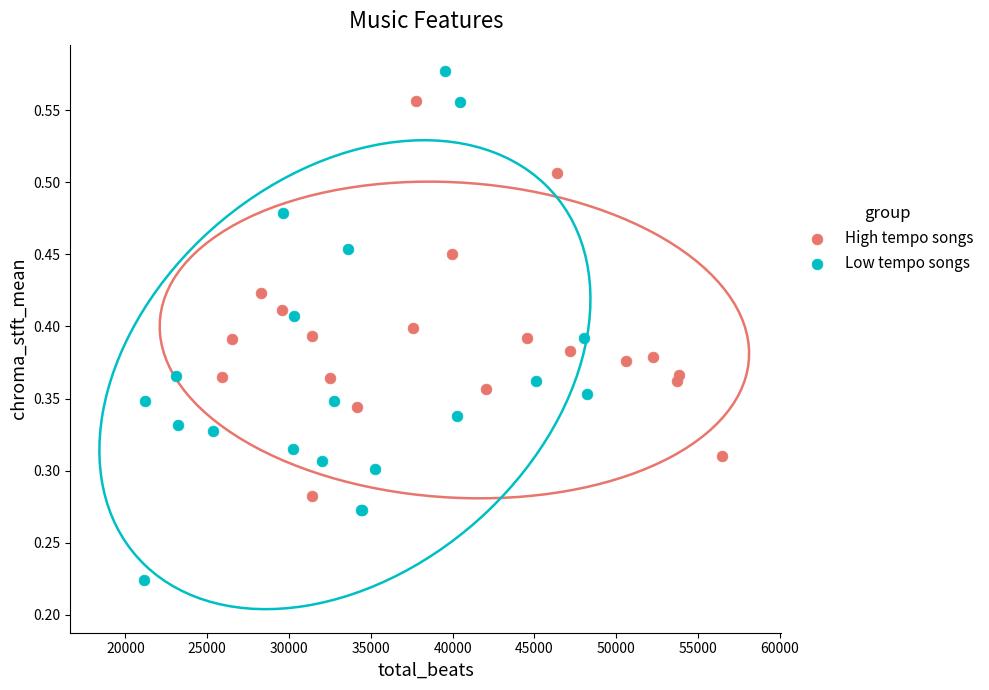

Which series contains the lowest Y value?

Low tempo songs